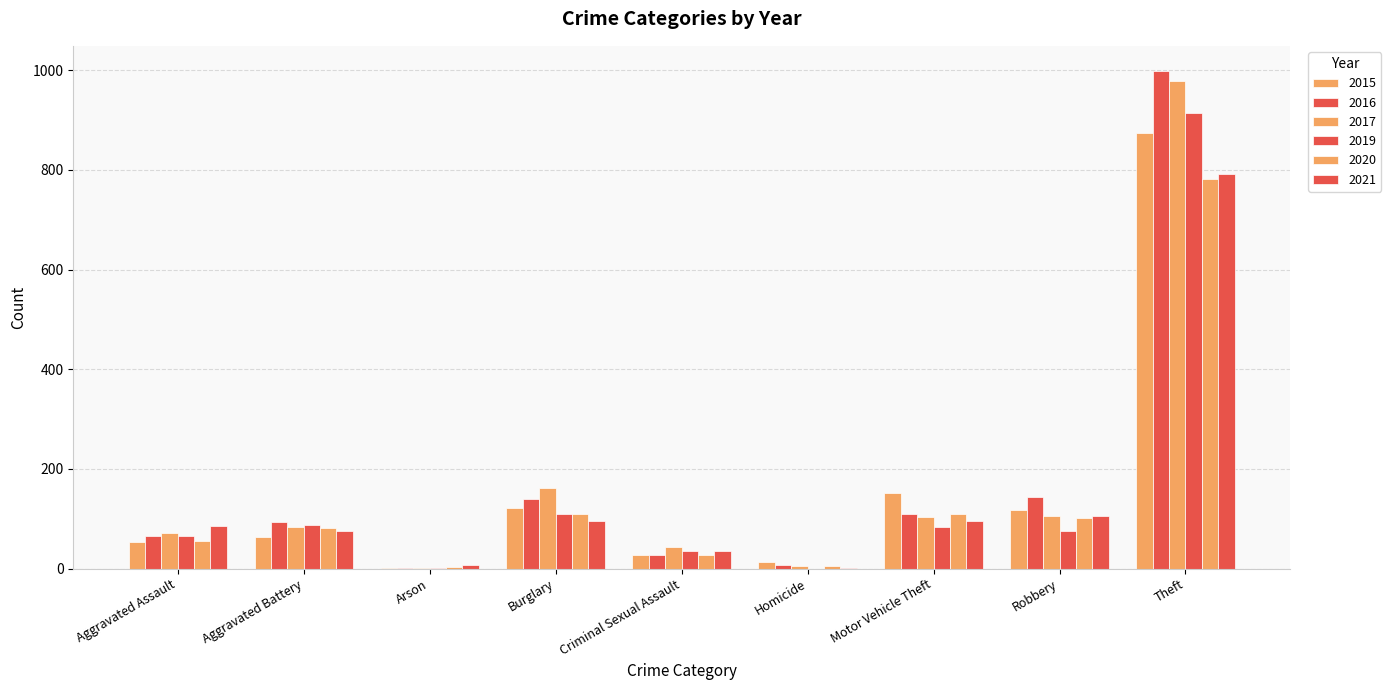

Which series has the largest range (max minus min)?

2016